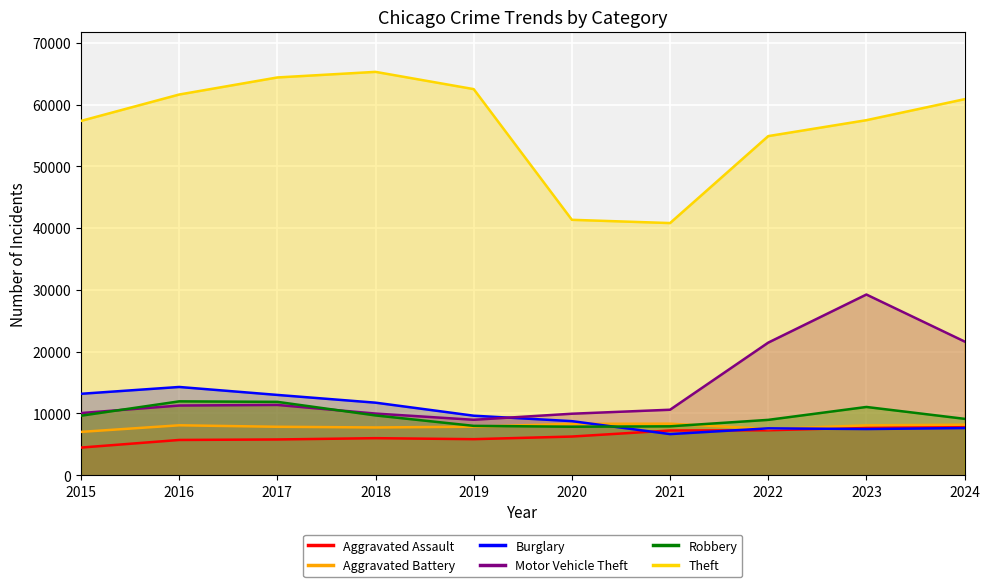

What is the difference between the second highest and minimum values in the Motor Vehicle Theft series?

12670